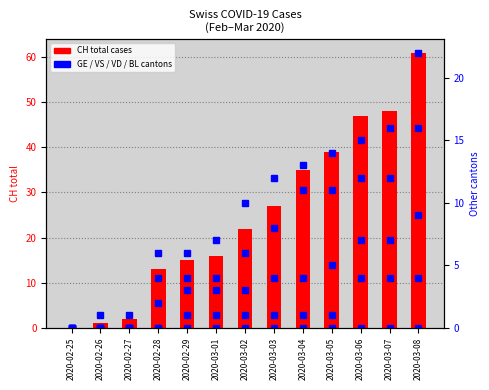

What position from the right is 2020-03-05?

4